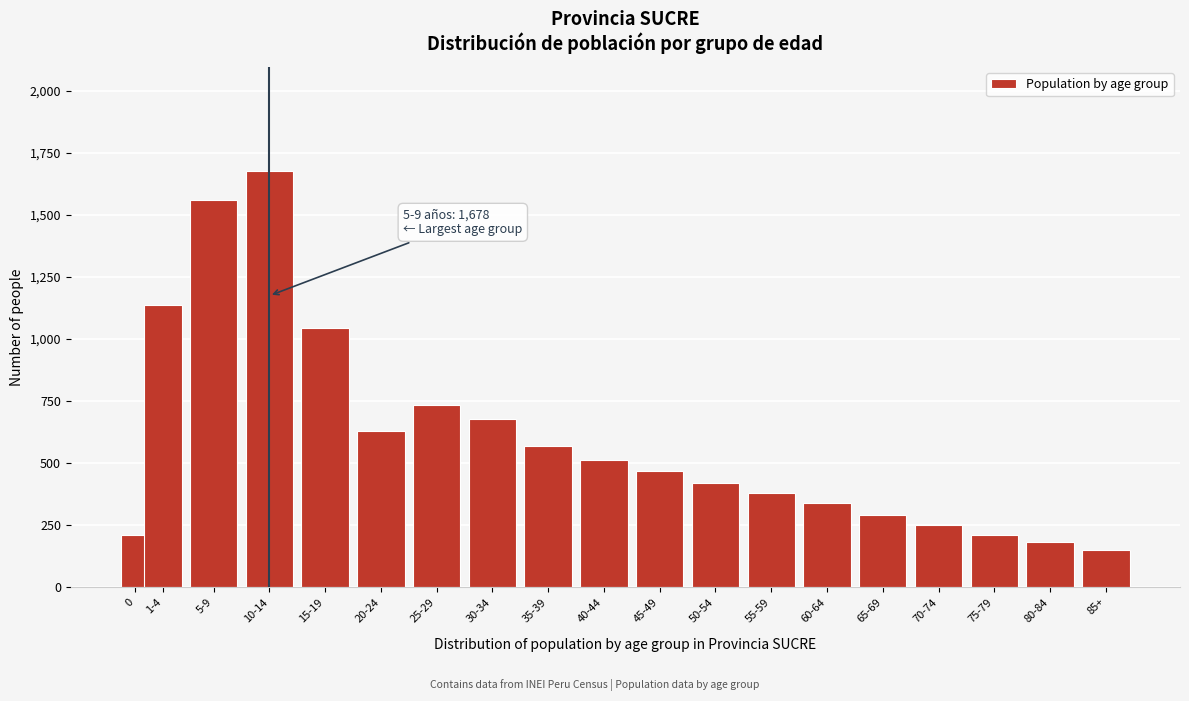

True or false: the data shows 343 at 75-79.

False